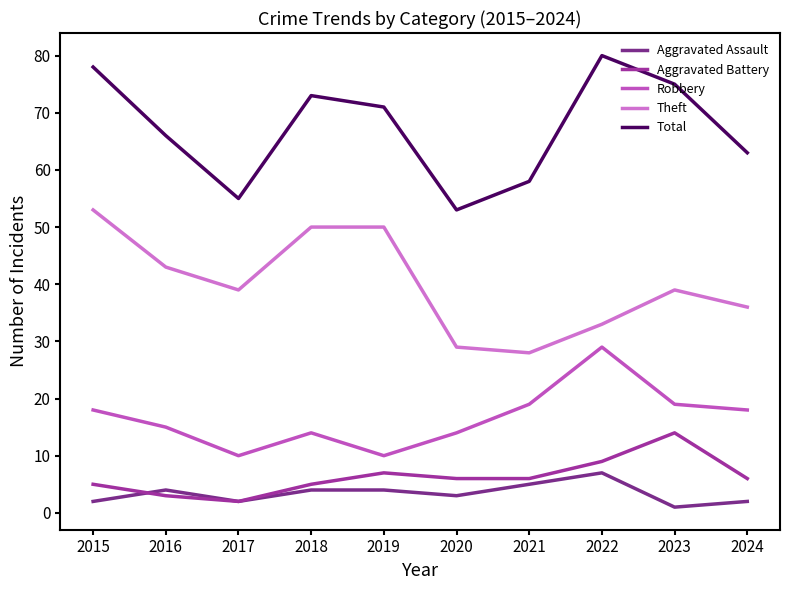

At which category does the chart reach its peak across all series?

2022